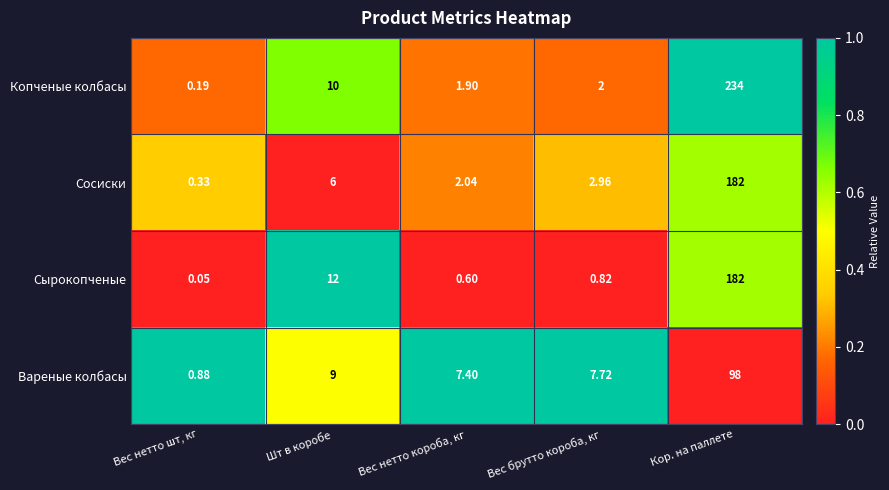

List the labels in order of Сосиски value, largest first.

Кор. на паллете, Шт в коробе, Вес брутто короба, кг, Вес нетто короба, кг, Вес нетто шт, кг